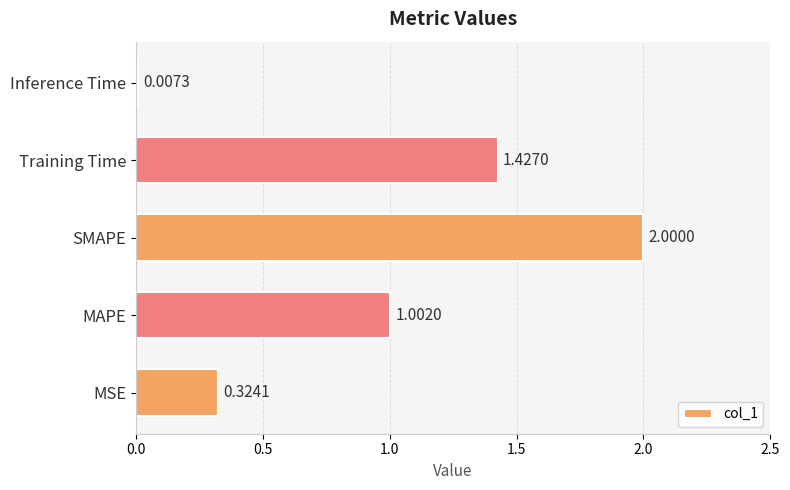

At which label is the value closest to 1?

MAPE